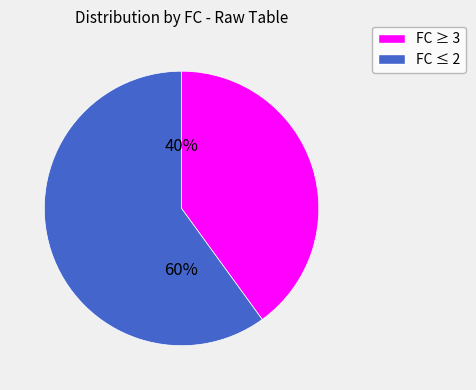

How many slices are in this pie chart?

2